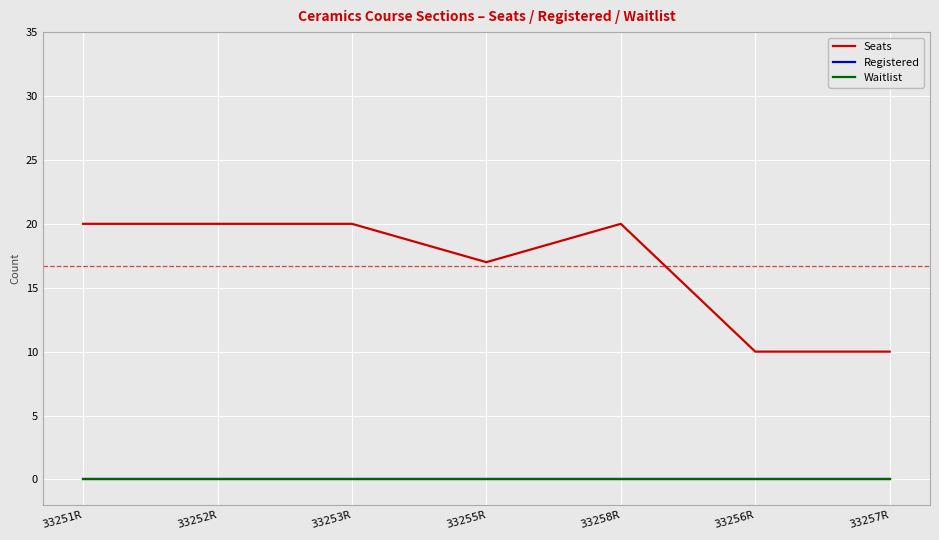

Does the chart have visible grid lines?

Yes